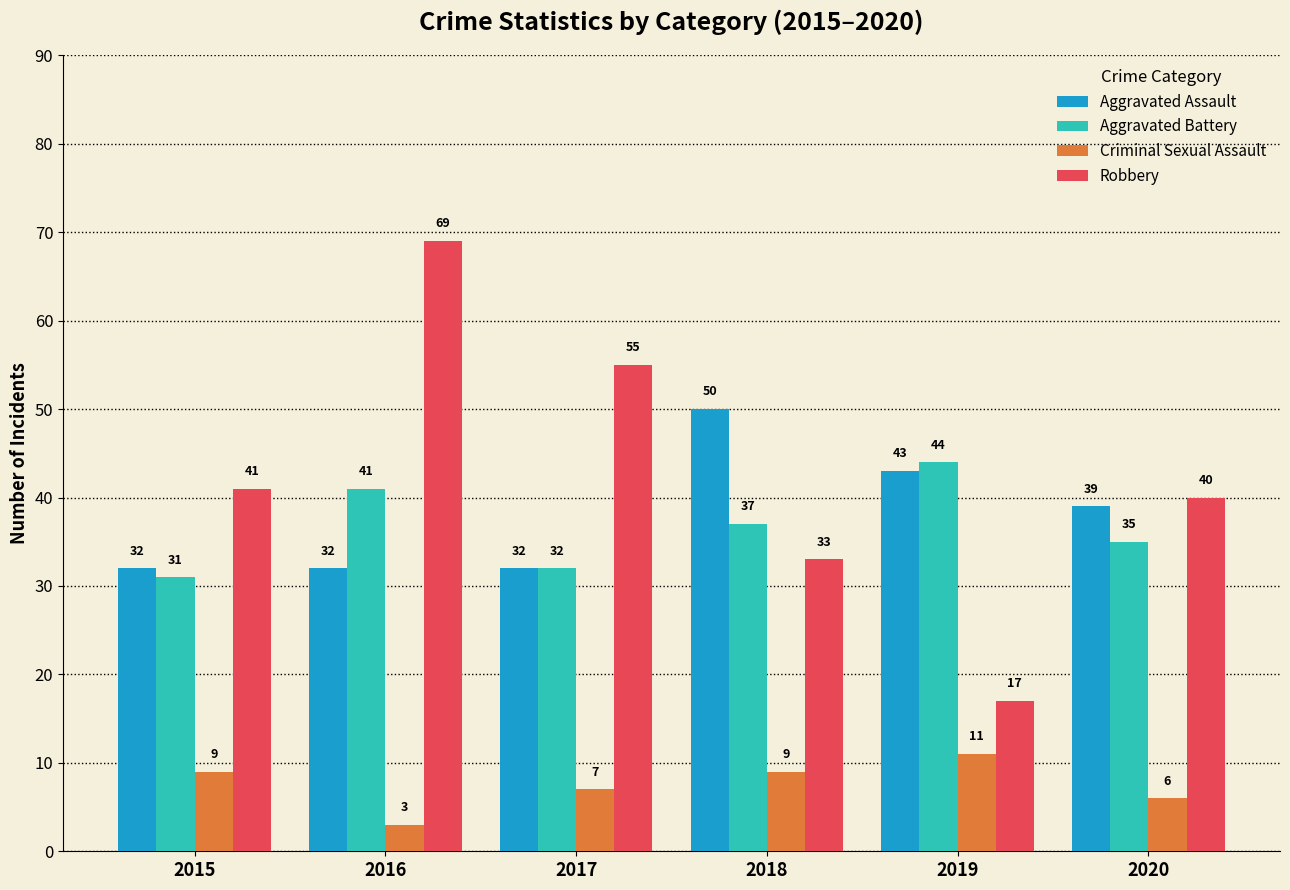

What is the average value of the Criminal Sexual Assault series?

8